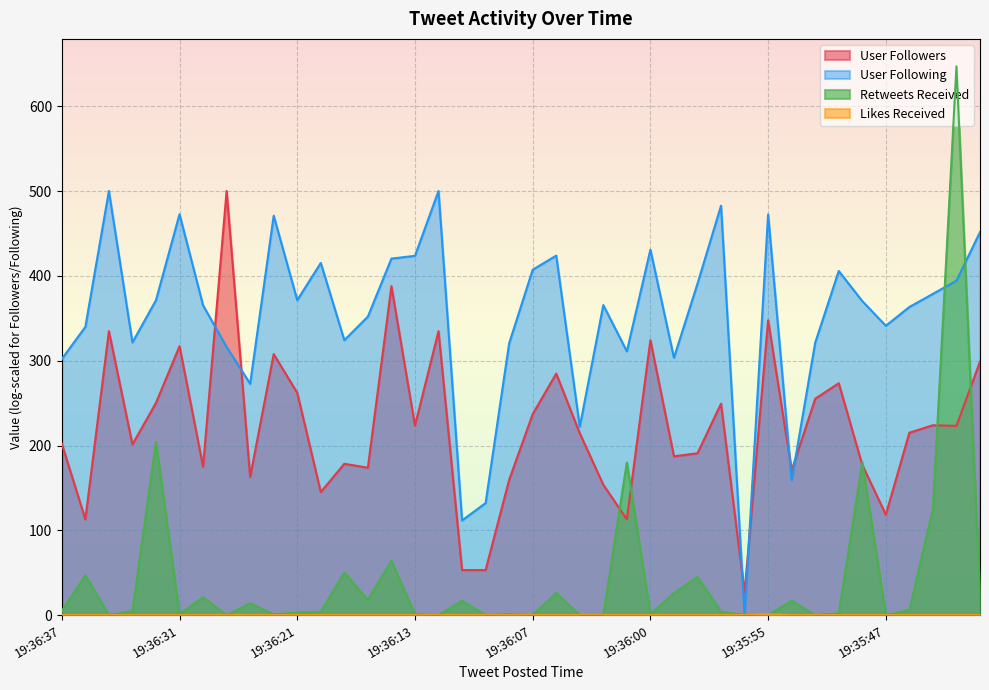

Which series has the largest total across all categories?

User Following